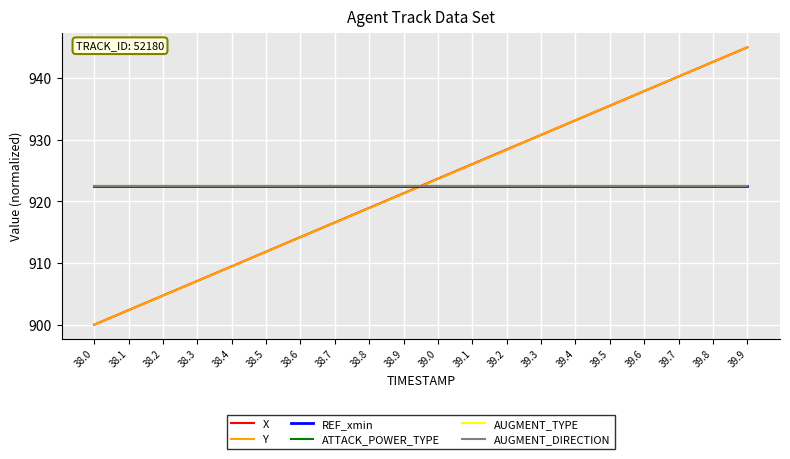

Does the chart display data point markers on the line(s)?

No